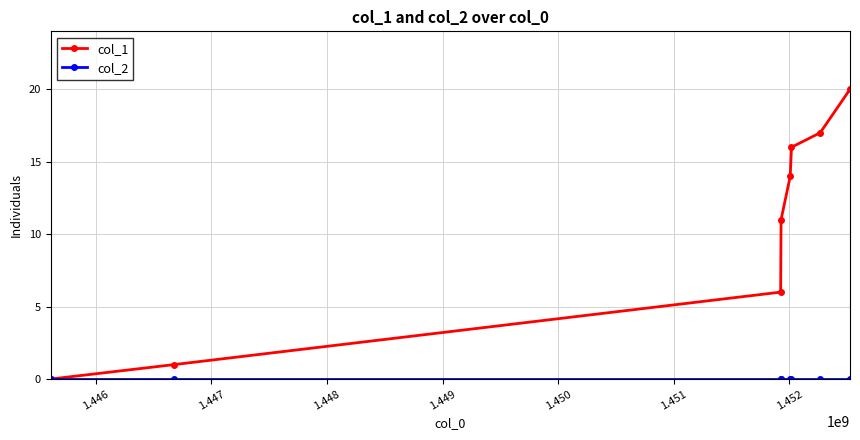

Which series has the widest spread of values?

col_1